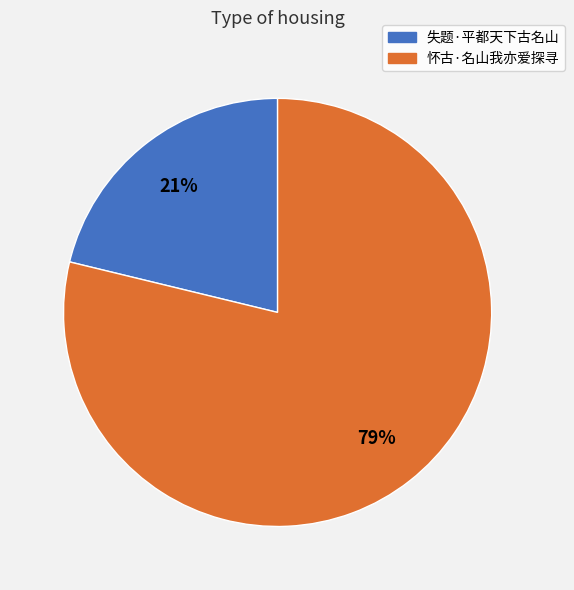

Is it true that 失题·平都天下古名山 is 21% of the pie?

True